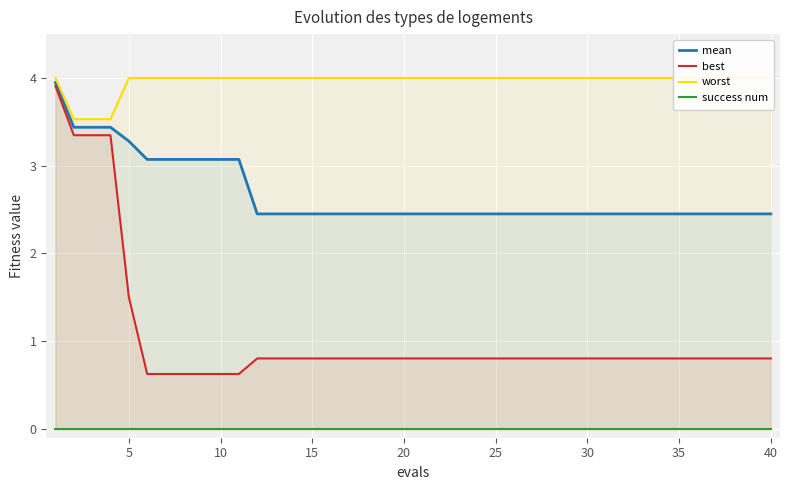

What is the value of the worst point at the 12th from the left?

4.0